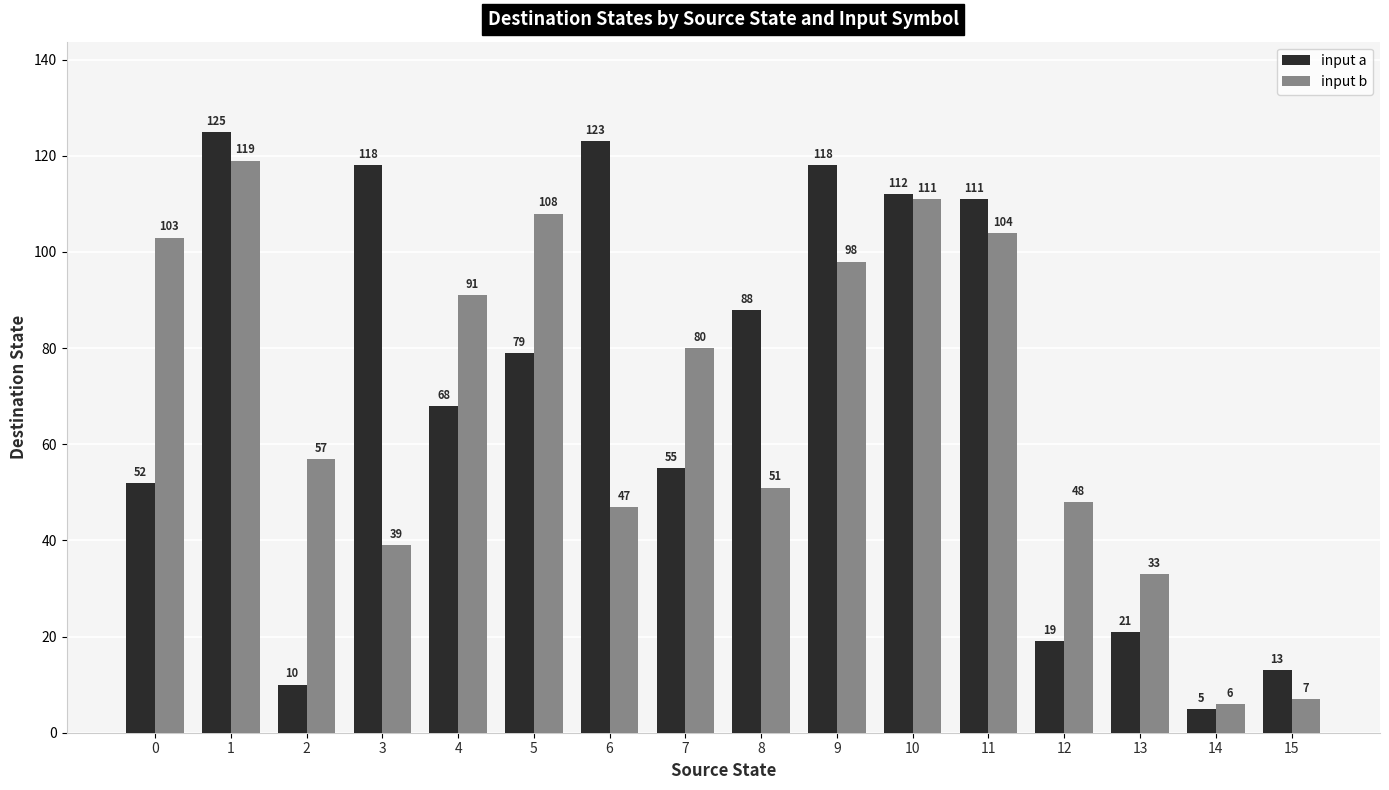

Reading left to right, list all the values displayed in this chart.

input a: 52	125	10	118	68	79	123	55	88	118	112	111	19	21	5	13
input b: 103	119	57	39	91	108	47	80	51	98	111	104	48	33	6	7